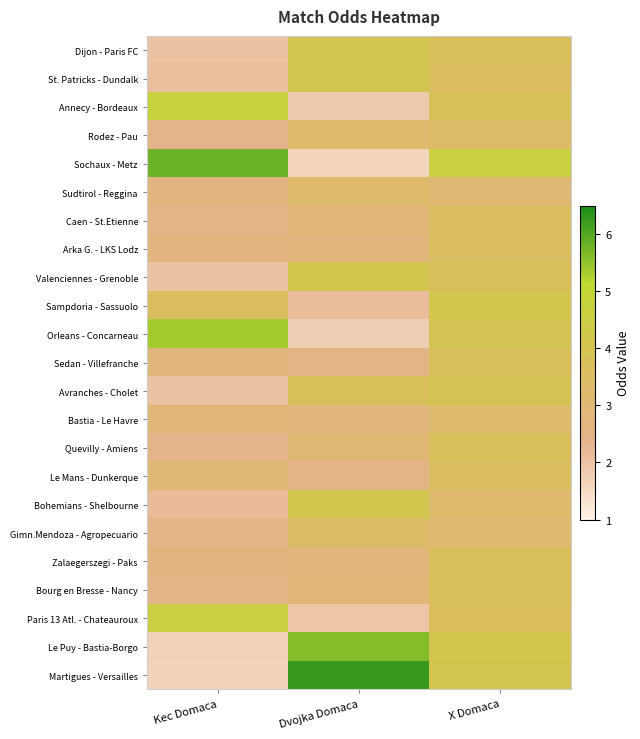

Reading left to right, transcribe all the data shown in this chart.

Dijon - Paris FC: Kec Domaca=2.0	Dvojka Domaca=4.1	X Domaca=3.6
St. Patricks - Dundalk: Kec Domaca=2.1	Dvojka Domaca=4.1	X Domaca=3.6
Annecy - Bordeaux: Kec Domaca=4.7	Dvojka Domaca=1.9	X Domaca=3.8
Rodez - Pau: Kec Domaca=2.5	Dvojka Domaca=3.2	X Domaca=3.4
Sochaux - Metz: Kec Domaca=5.8	Dvojka Domaca=1.6	X Domaca=4.7
Sudtirol - Reggina: Kec Domaca=2.7	Dvojka Domaca=3.2	X Domaca=3.0
Caen - St.Etienne: Kec Domaca=2.6	Dvojka Domaca=2.9	X Domaca=3.5
Arka G. - LKS Lodz: Kec Domaca=2.7	Dvojka Domaca=2.8	X Domaca=3.5
Valenciennes - Grenoble: Kec Domaca=2.0	Dvojka Domaca=4.2	X Domaca=3.6
Sampdoria - Sassuolo: Kec Domaca=3.6	Dvojka Domaca=2.1	X Domaca=4.2
Orleans - Concarneau: Kec Domaca=5.3	Dvojka Domaca=1.8	X Domaca=4.0
Sedan - Villefranche: Kec Domaca=2.9	Dvojka Domaca=2.6	X Domaca=3.6
Avranches - Cholet: Kec Domaca=2.0	Dvojka Domaca=3.8	X Domaca=4.0
Bastia - Le Havre: Kec Domaca=3.0	Dvojka Domaca=2.8	X Domaca=3.2
Quevilly - Amiens: Kec Domaca=2.5	Dvojka Domaca=3.0	X Domaca=3.6
Le Mans - Dunkerque: Kec Domaca=3.0	Dvojka Domaca=2.5	X Domaca=3.5
Bohemians - Shelbourne: Kec Domaca=2.2	Dvojka Domaca=4.2	X Domaca=3.2
Gimn.Mendoza - Agropecuario: Kec Domaca=2.5	Dvojka Domaca=3.5	X Domaca=3.1
Zalaegerszegi - Paks: Kec Domaca=2.6	Dvojka Domaca=2.8	X Domaca=3.6
Bourg en Bresse - Nancy: Kec Domaca=2.5	Dvojka Domaca=2.9	X Domaca=3.6
Paris 13 Atl. - Chateauroux: Kec Domaca=4.5	Dvojka Domaca=1.9	X Domaca=3.7
Le Puy - Bastia-Borgo: Kec Domaca=1.7	Dvojka Domaca=5.6	X Domaca=4.2
Martigues - Versailles: Kec Domaca=1.6	Dvojka Domaca=6.2	X Domaca=4.1